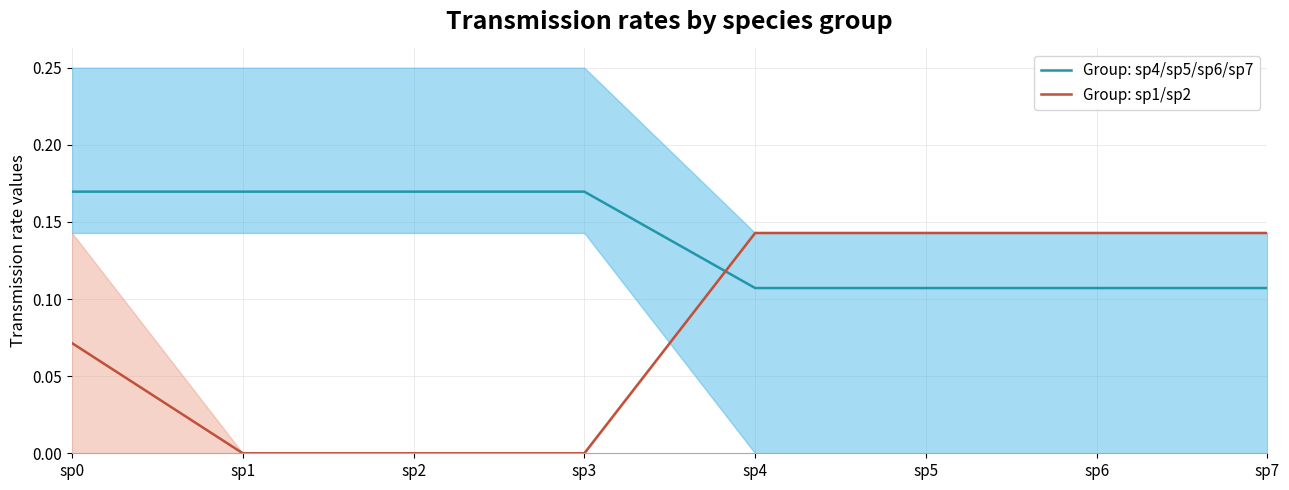

At sp7, list the series in order from largest to smallest.

Group: sp1/sp2, Group: sp4/sp5/sp6/sp7